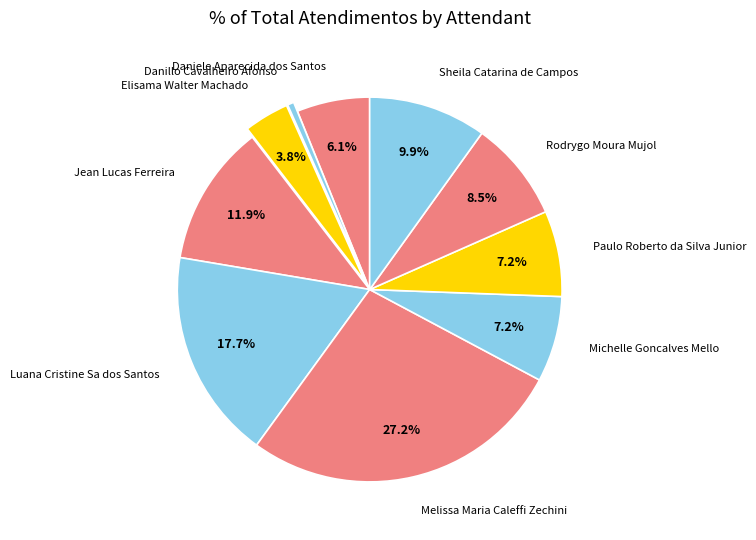

Combined, what portion of the pie is Michelle Goncalves Mello and Luana Cristine Sa dos Santos?

24.9%